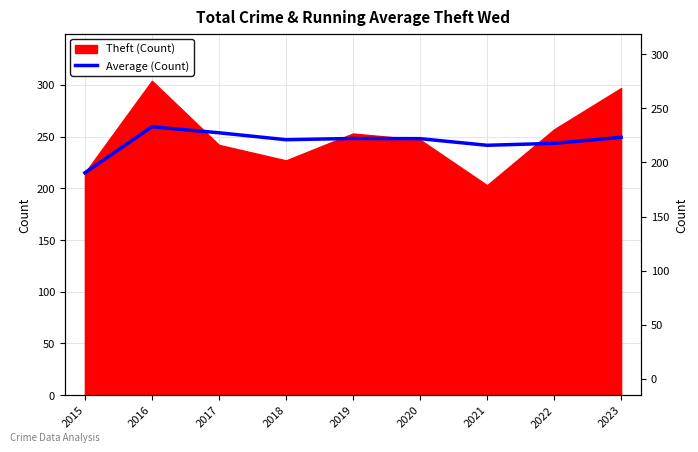

The value at 2021 is 241.6. True or false?

True